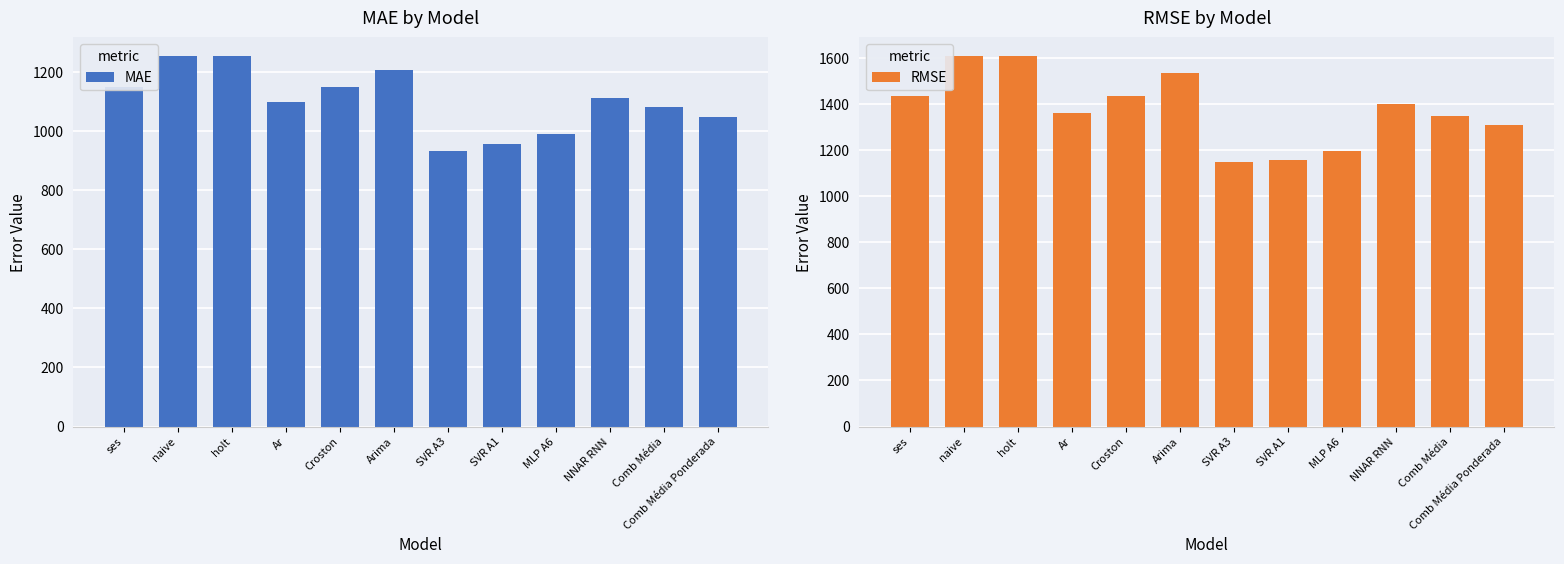

What is the average value of the MAE series?

1102.7